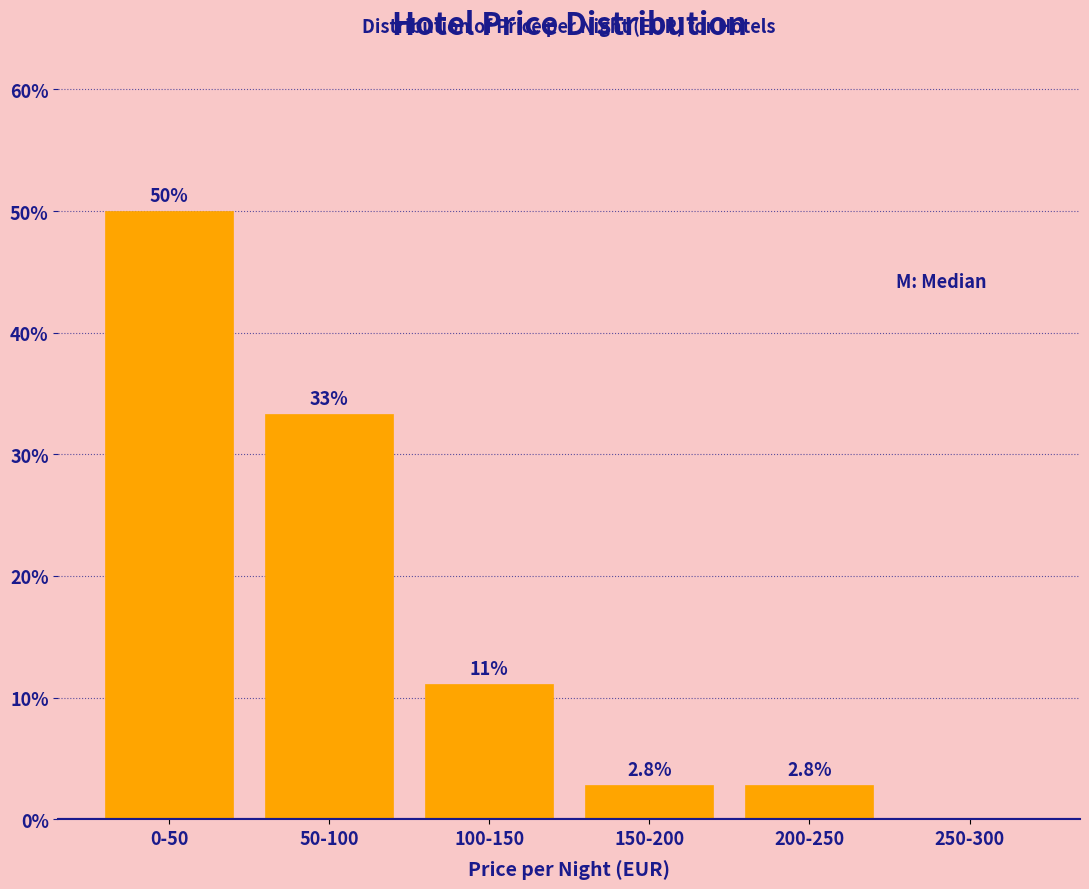

Reading right to left, transcribe all the data shown in this chart.

250-300=0.0	200-250=2.8	150-200=2.8	100-150=11.1	50-100=33.3	0-50=50.0